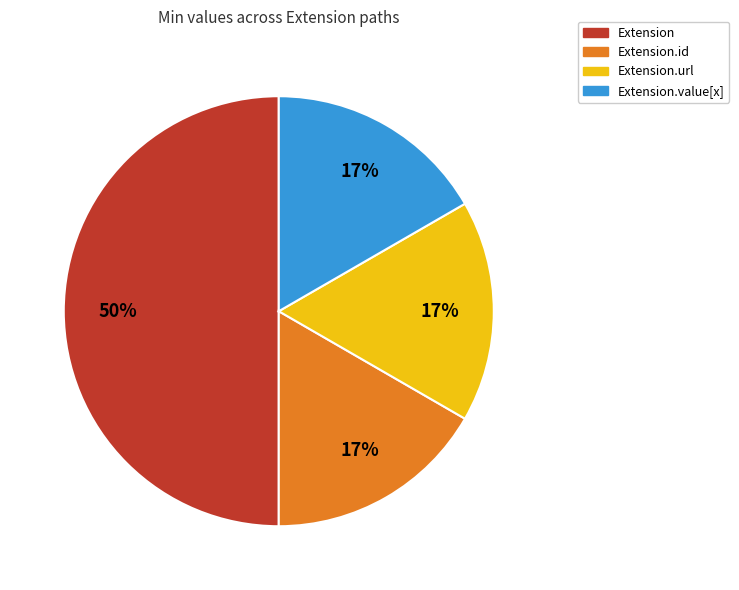

To the nearest percent, what is the difference between the largest and smallest slice percentages?

33%